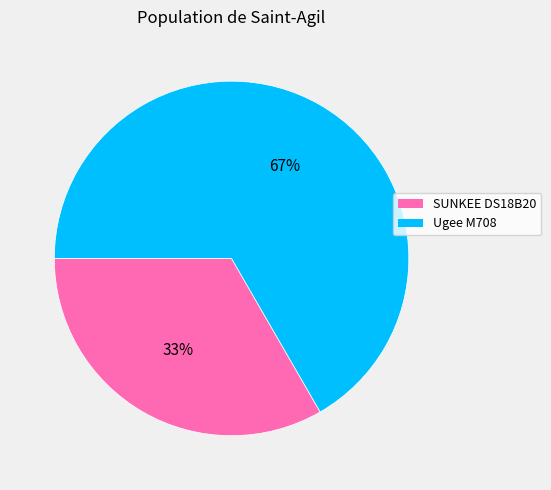

Is there a majority slice in this chart?

Yes